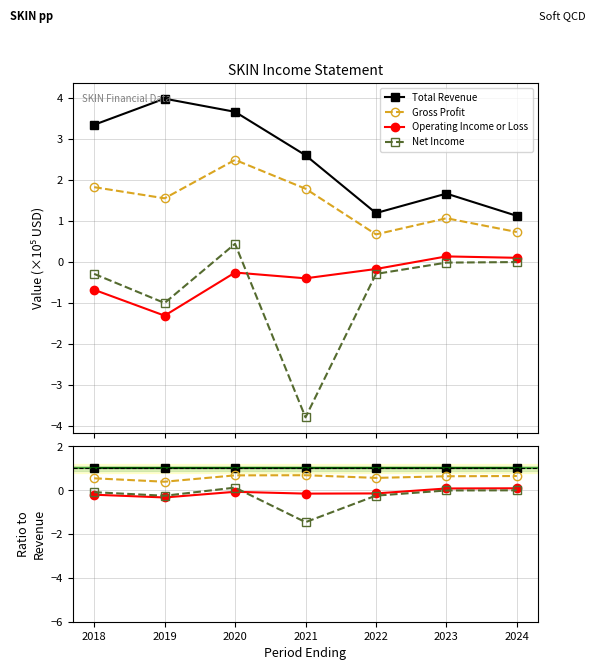

At which category is the sum across all series the highest?

2024